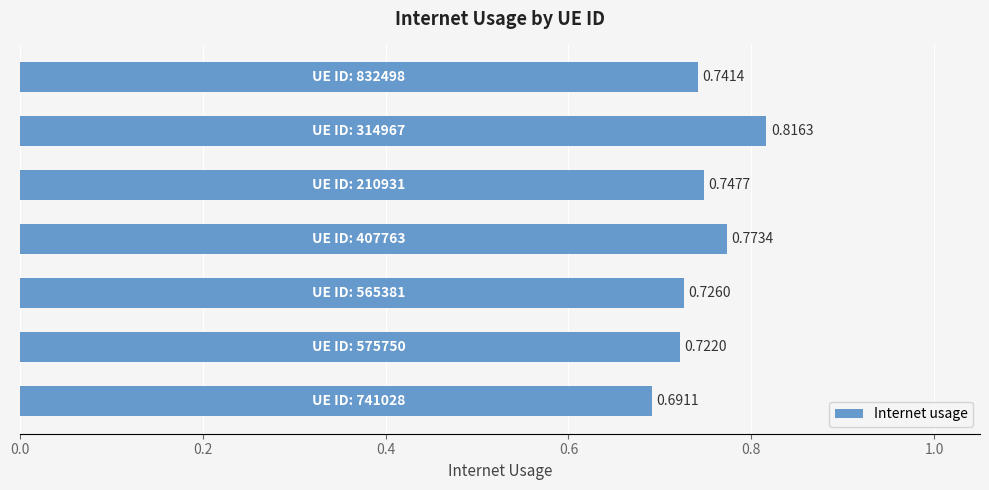

What is the sum of all values?

5.2